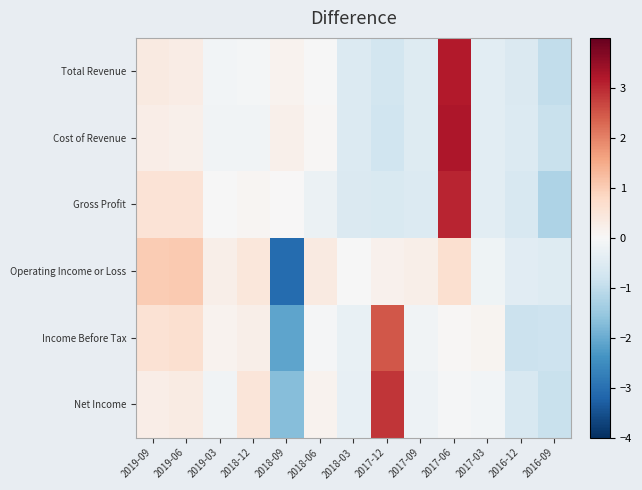

Which has a higher value, 2016-12 or 2017-09?

2017-09